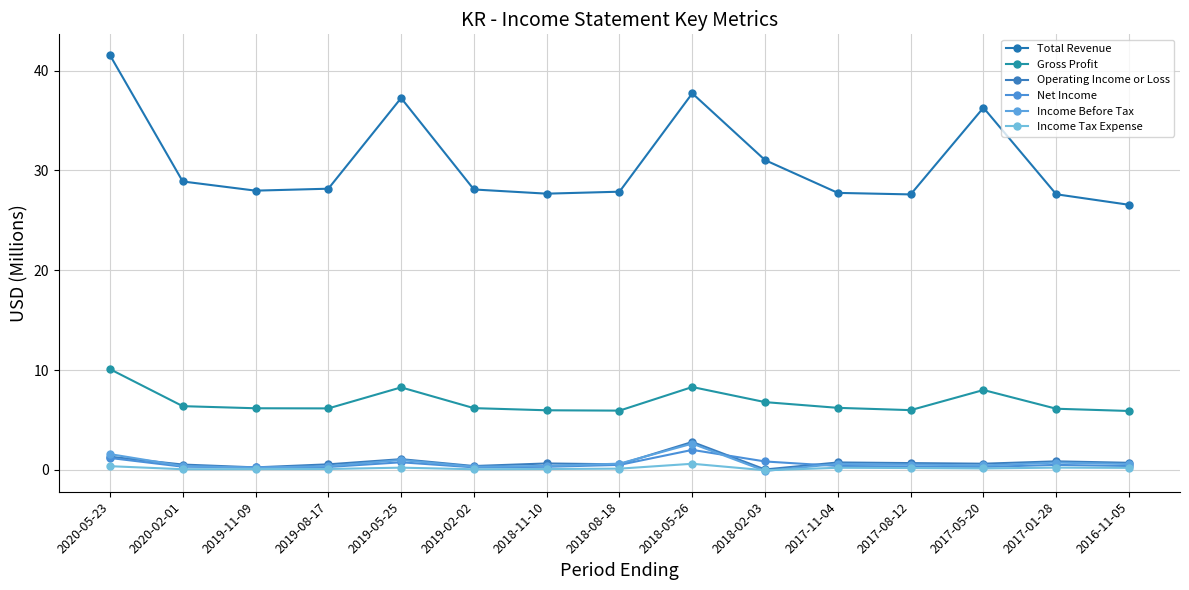

What is the difference between the highest and lowest values at 2017-08-12?

27.4